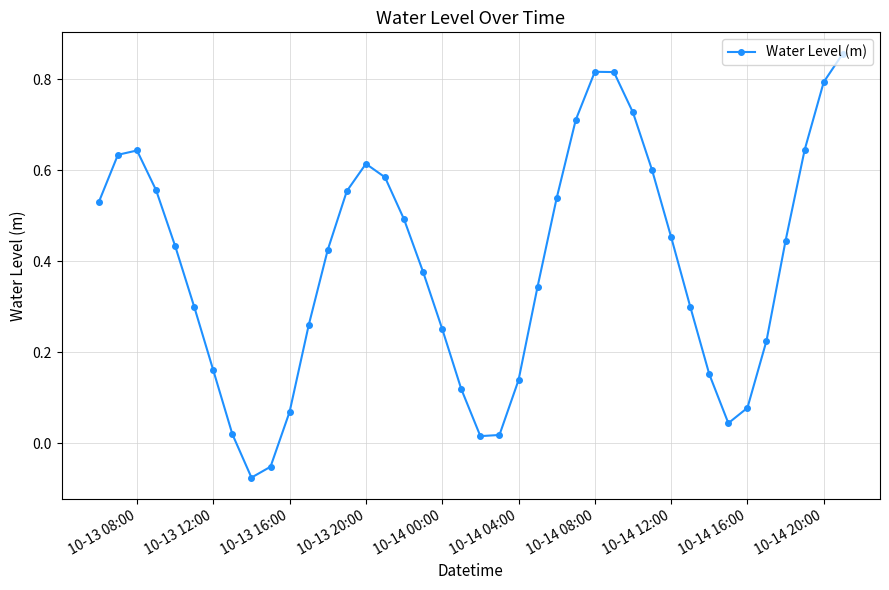

What is the sum of all values?

15.6